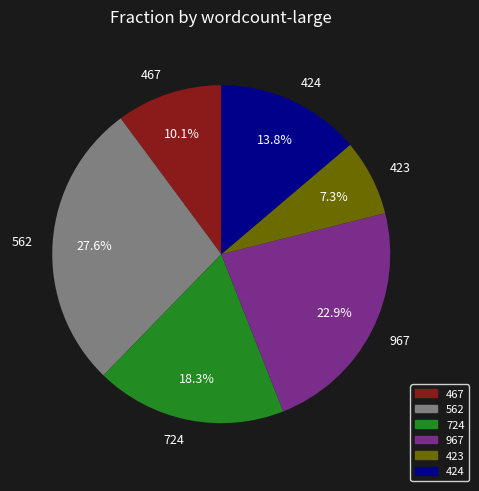

To the nearest percent, what is the average slice percentage?

17%